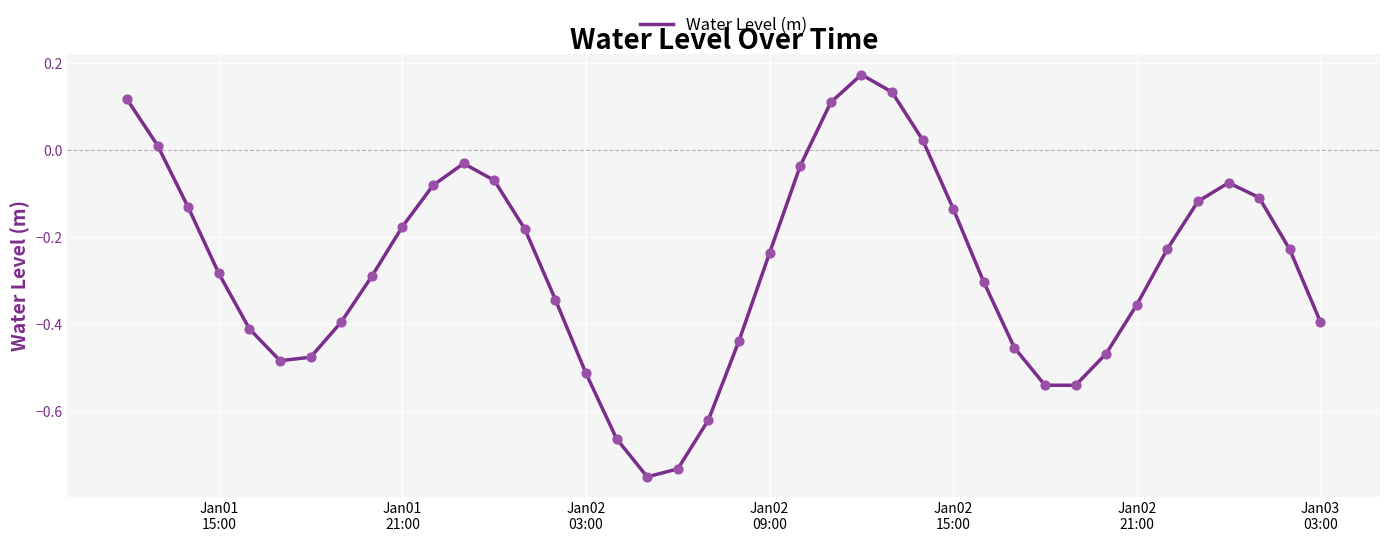

What is the difference between the maximum and minimum values?

0.9